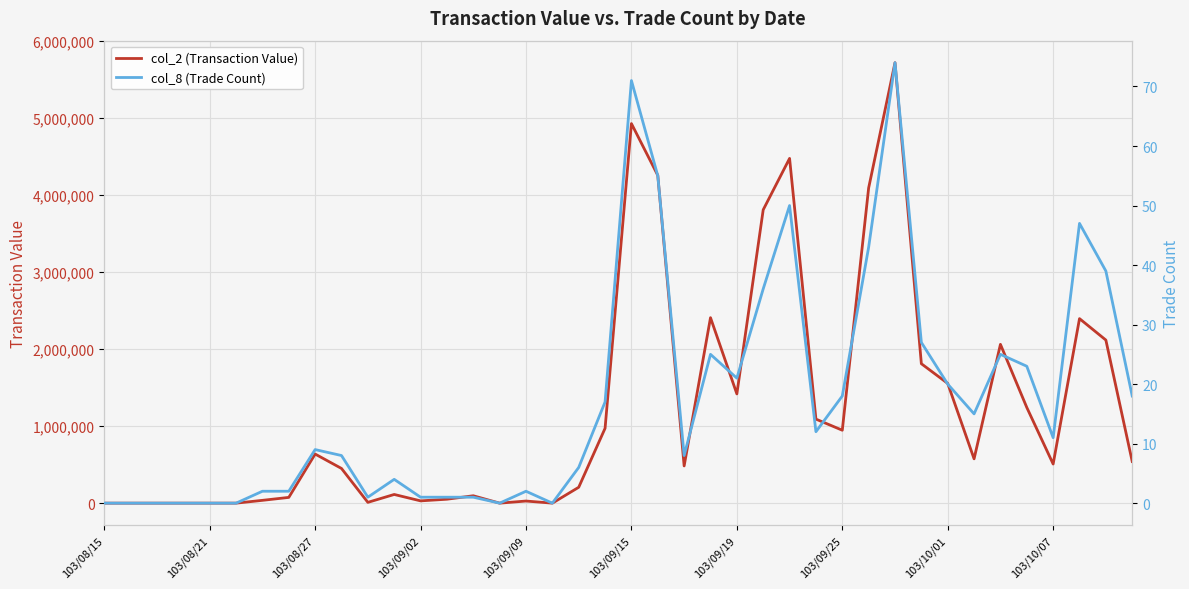

Which series has the largest range (max minus min)?

col_2 (Transaction Value)